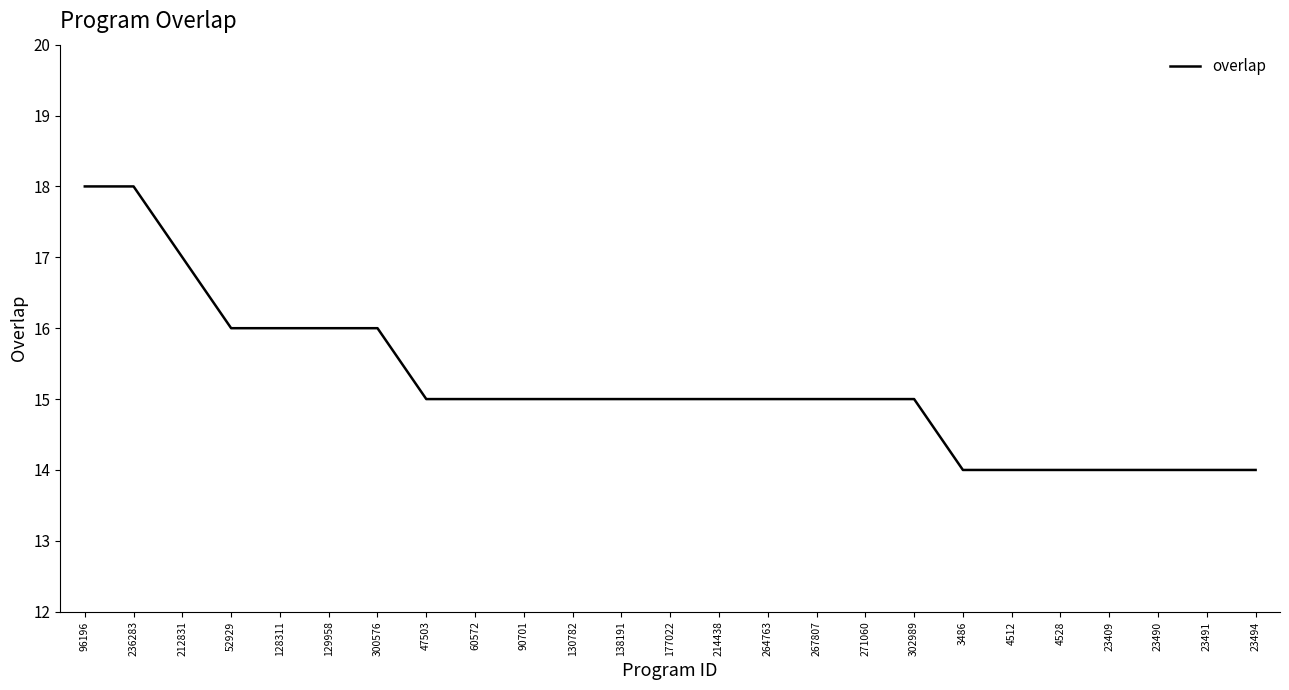

True or false: the data shows 22 at 23409.

False